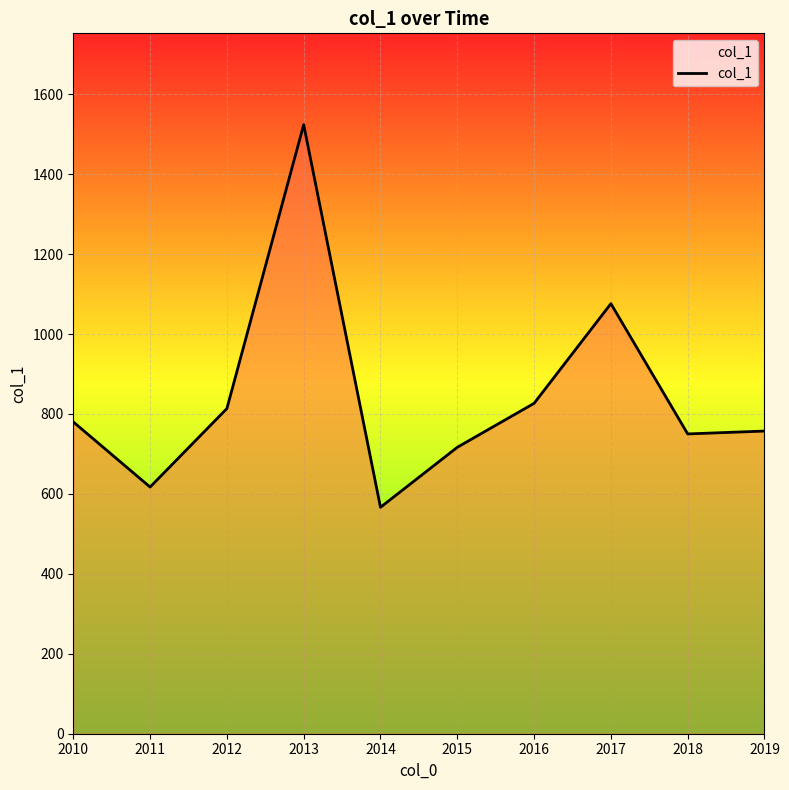

Reading left to right, transcribe all the data shown in this chart.

780.1	617.2	813.6	1523.8	566.5	716.6	826.6	1076.0	750.0	757.3